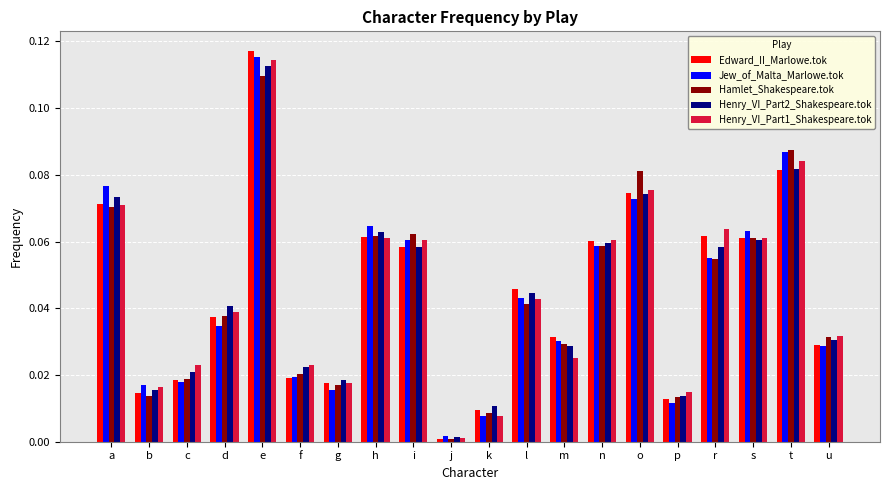

What is the total value across all series at a?

0.4